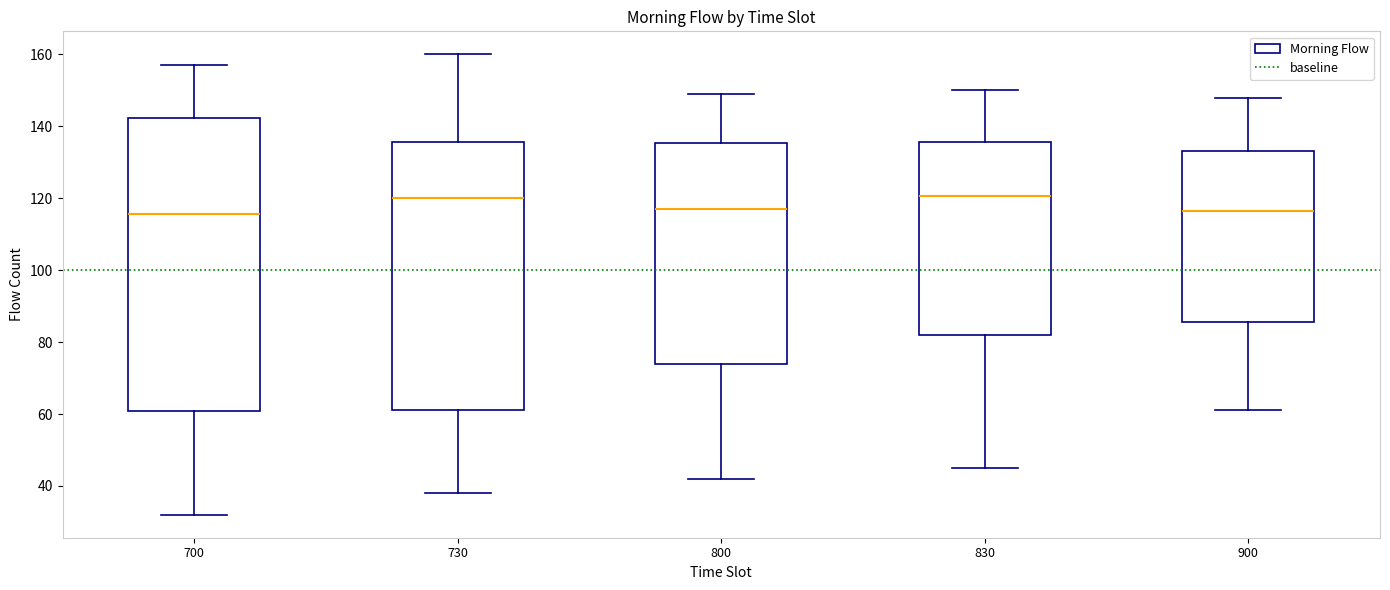

Reading left to right, transcribe this box plot: for each box, give where its median line is, the range the box spans, and where its two whiskers end, as read against the y-axis. The values are not printed on the chart, so give them approximately, as read against the axis.

700: median 116, box 60 to 142, whiskers 32 to 158
730: median 120, box 62 to 136, whiskers 38 to 160
800: median 118, box 74 to 136, whiskers 42 to 150
830: median 120, box 82 to 136, whiskers 46 to 150
900: median 116, box 86 to 134, whiskers 62 to 148